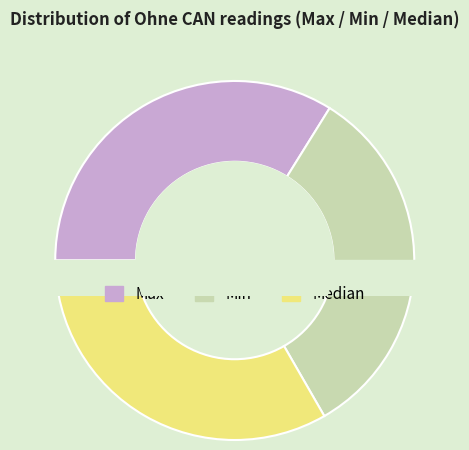

The Min slice represents 33% of the pie. True or false?

True